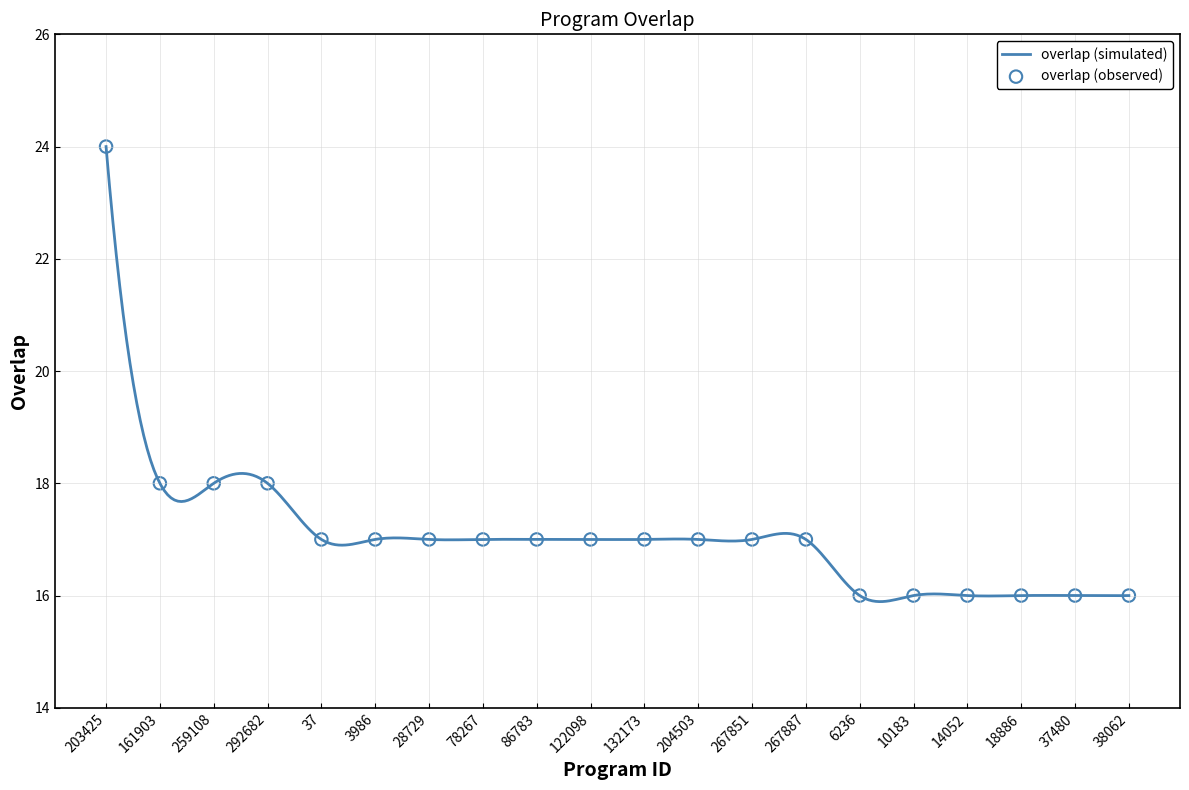

Between 259108 and 204503, which is larger?

259108